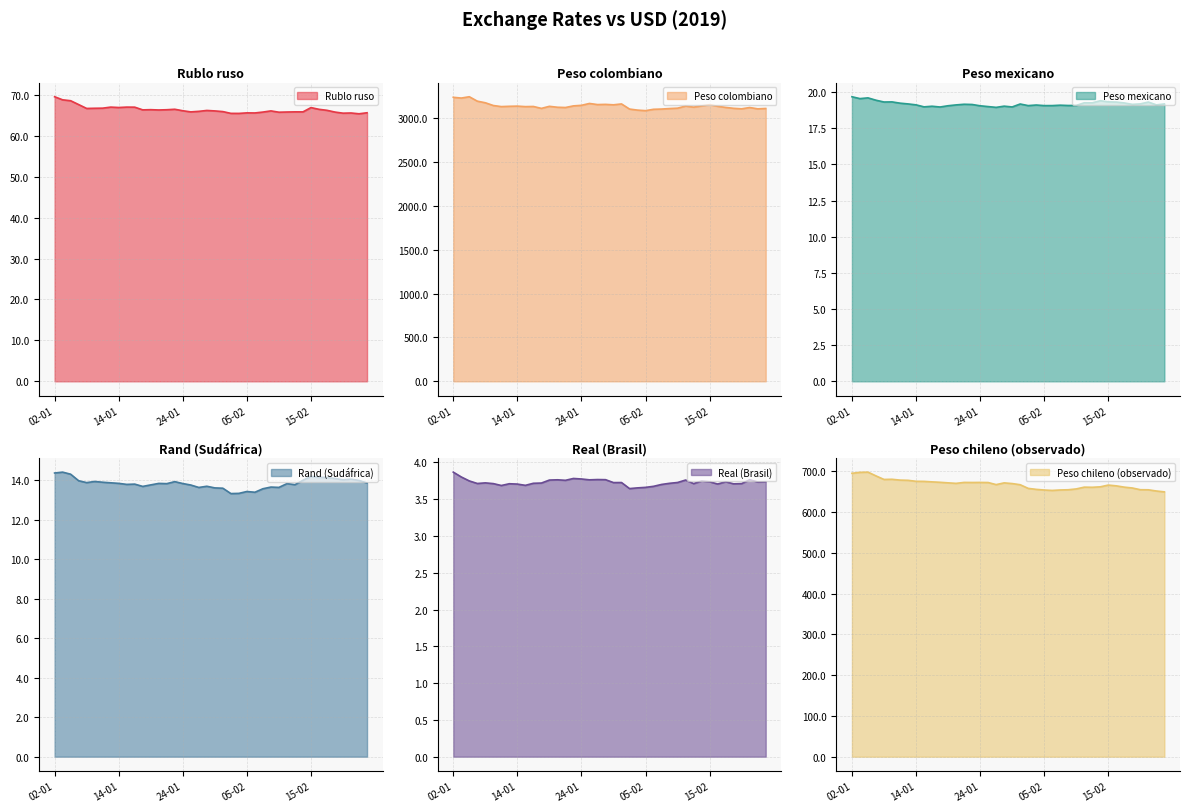

Is the value of Peso mexicano at 25-02 greater than the value of Peso colombiano at 17-01?

No